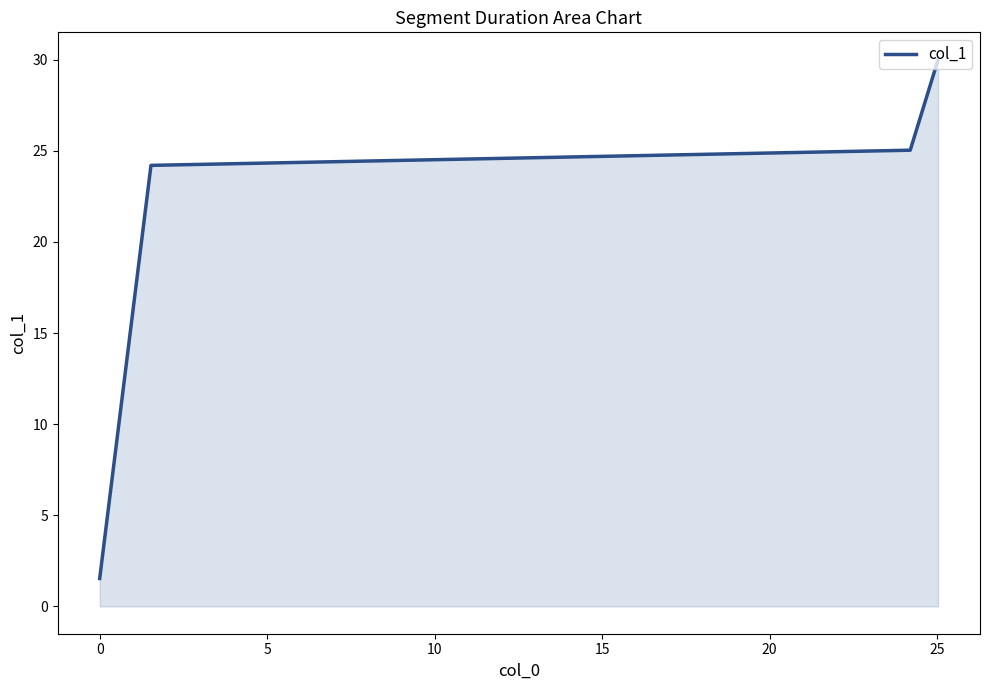

What is the greatest value displayed?

30.0